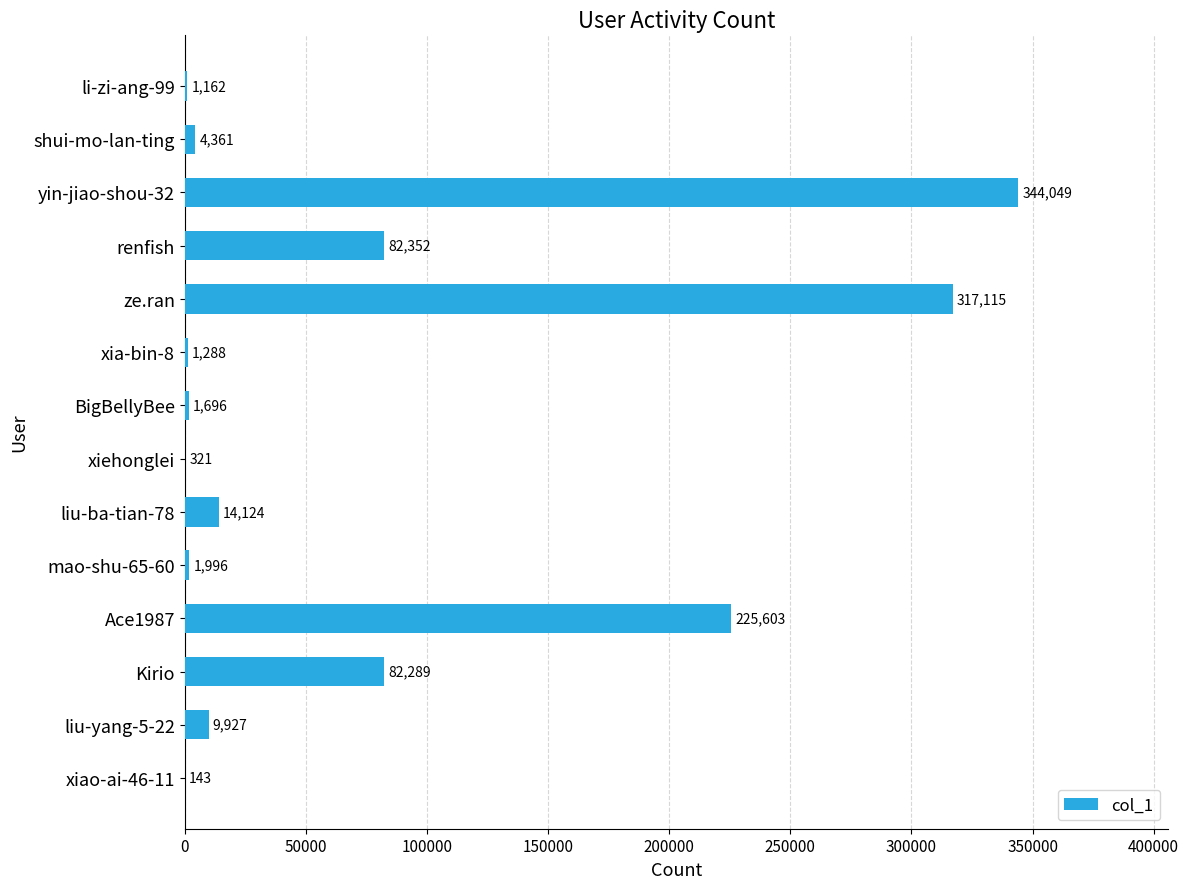

Reading bottom to top, what are all the values shown in this chart?

xiao-ai-46-11=143	liu-yang-5-22=9927	Kirio=82289	Ace1987=225603	mao-shu-65-60=1996	liu-ba-tian-78=14124	xiehonglei=321	BigBellyBee=1696	xia-bin-8=1288	ze.ran=317115	renfish=82352	yin-jiao-shou-32=344049	shui-mo-lan-ting=4361	li-zi-ang-99=1162